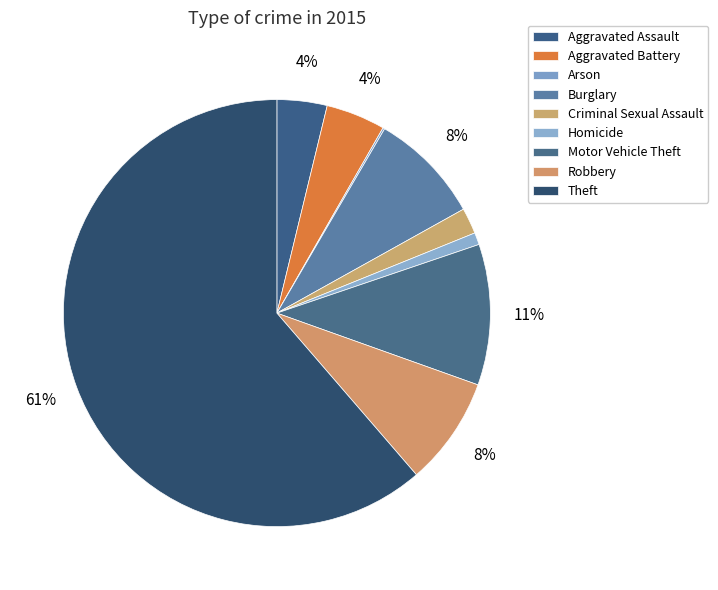

What percentage do Arson and Homicide together represent?

1.1%